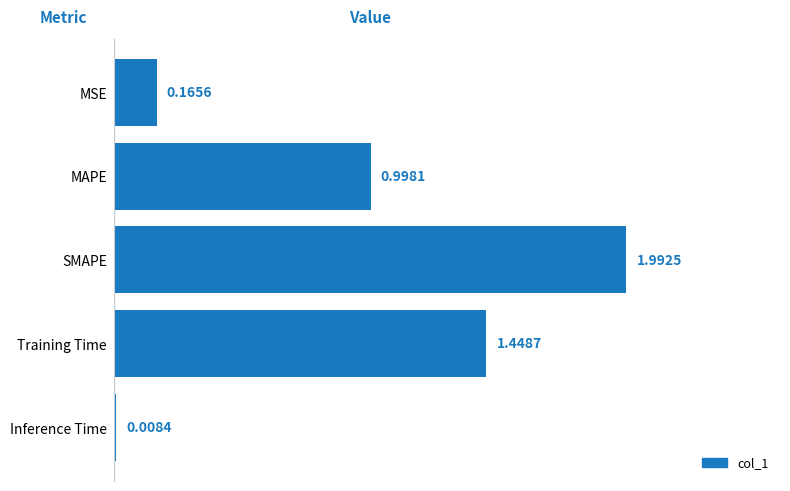

How many bars are there in total?

5